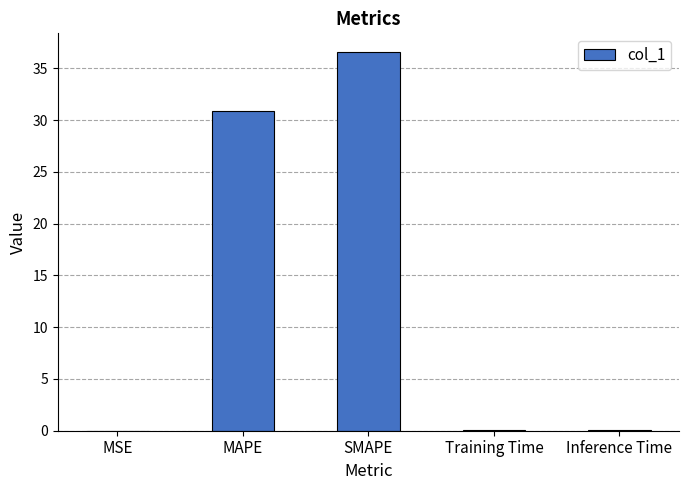

What is the greatest value displayed?

36.6